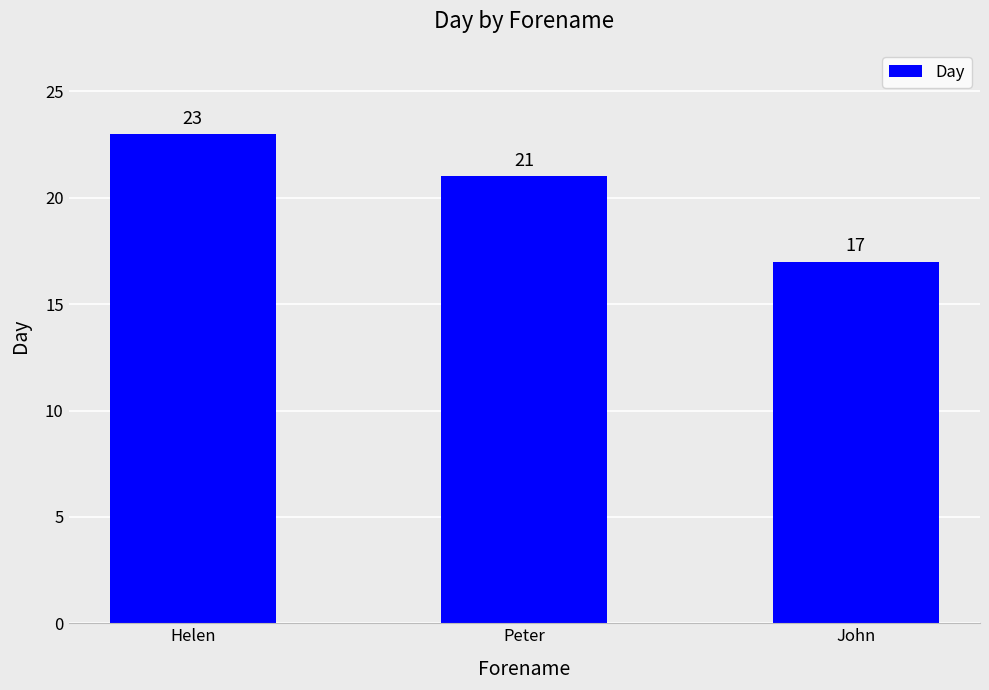

How many bars are there in total?

3